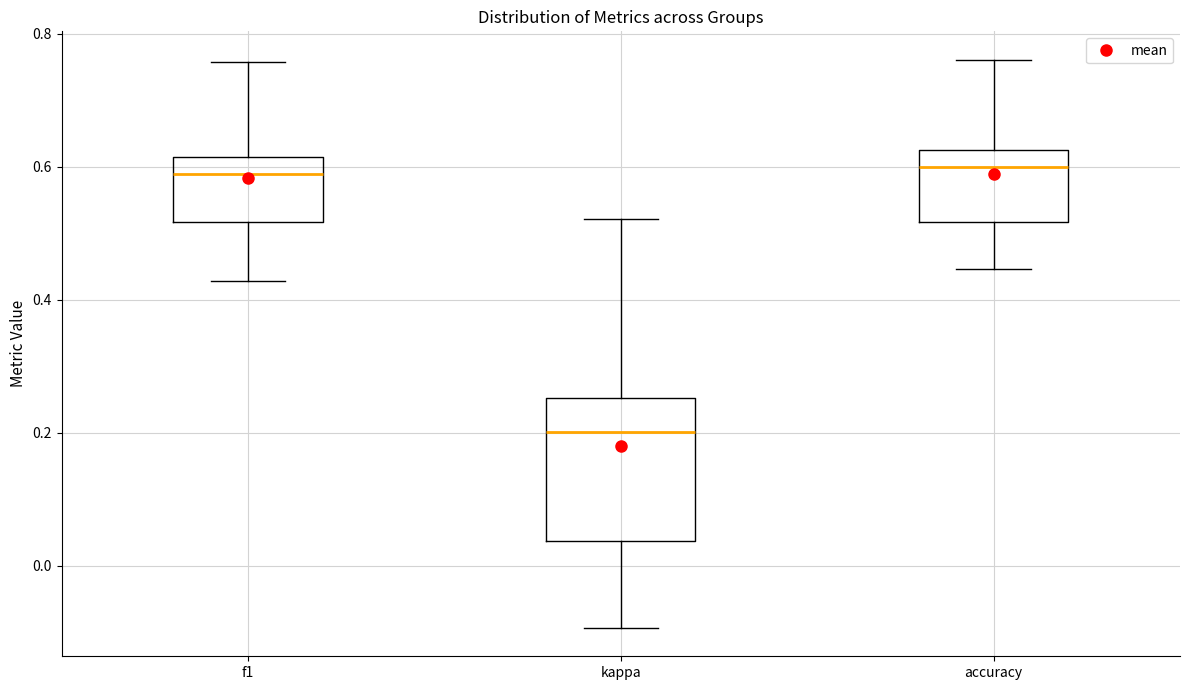

Where is the upper edge of the box for accuracy on the y-axis? The values are not printed on the chart, so give them approximately, as read against the axis.

0.62